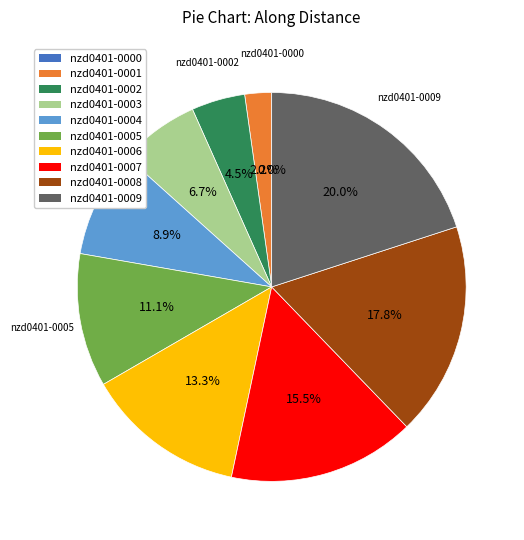

Combined, do nzd0401-0009 and nzd0401-0000 account for over 50%?

No